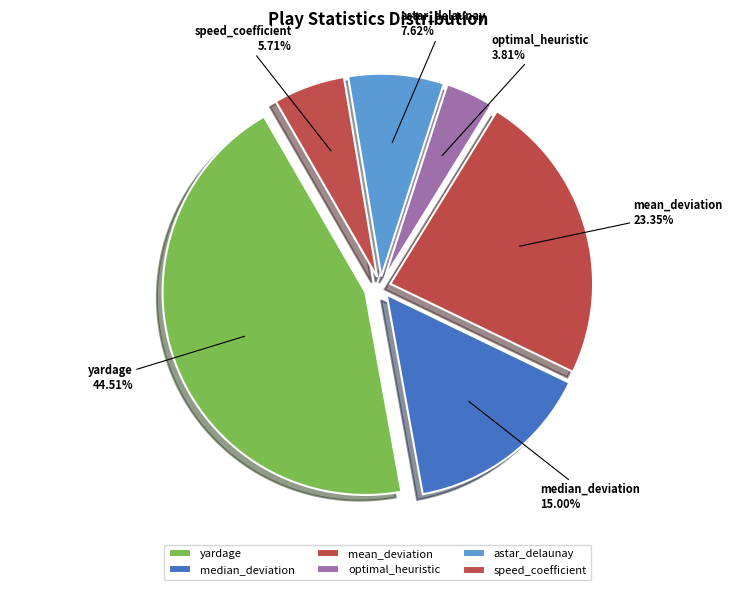

Rank the categories by value from lowest to highest.

optimal_heuristic, speed_coefficient, astar_delaunay, median_deviation, mean_deviation, yardage